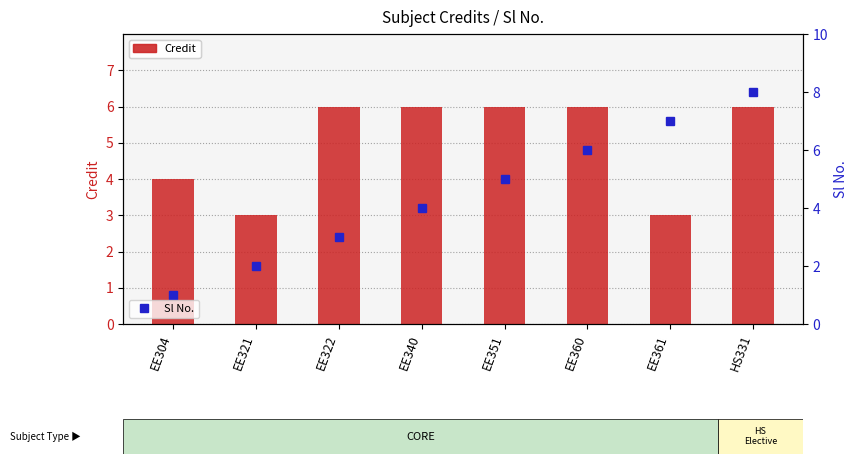

Read the Sl No. value at HS331.

8